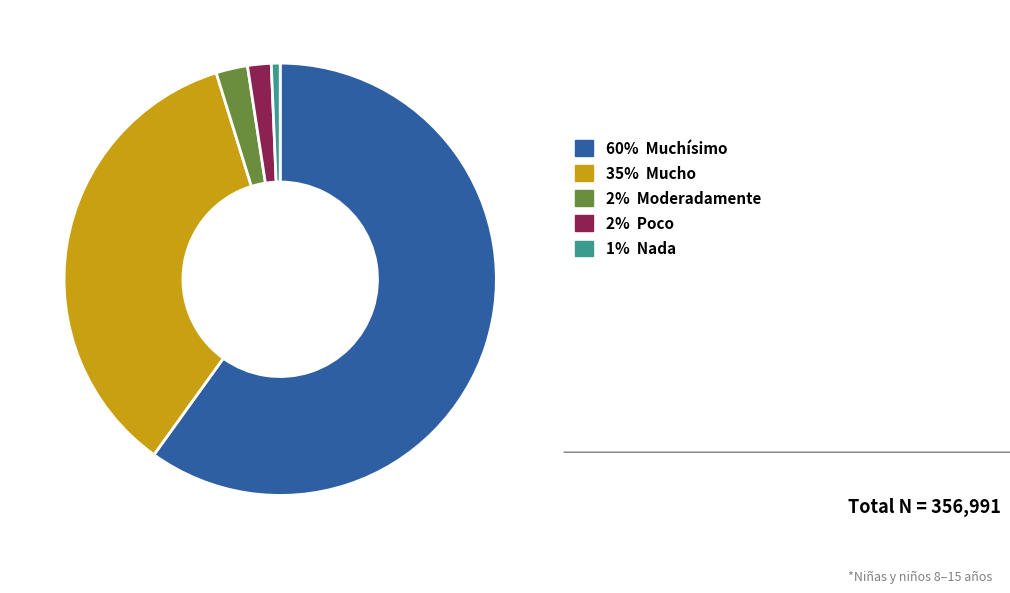

How many segments does this pie chart have?

5